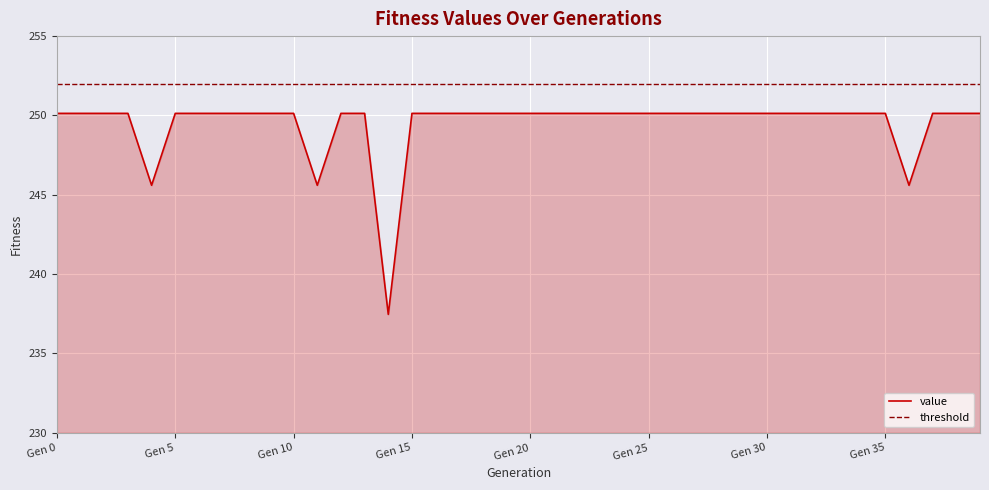

Is it true that value equals 104.6 at Gen 35?

False